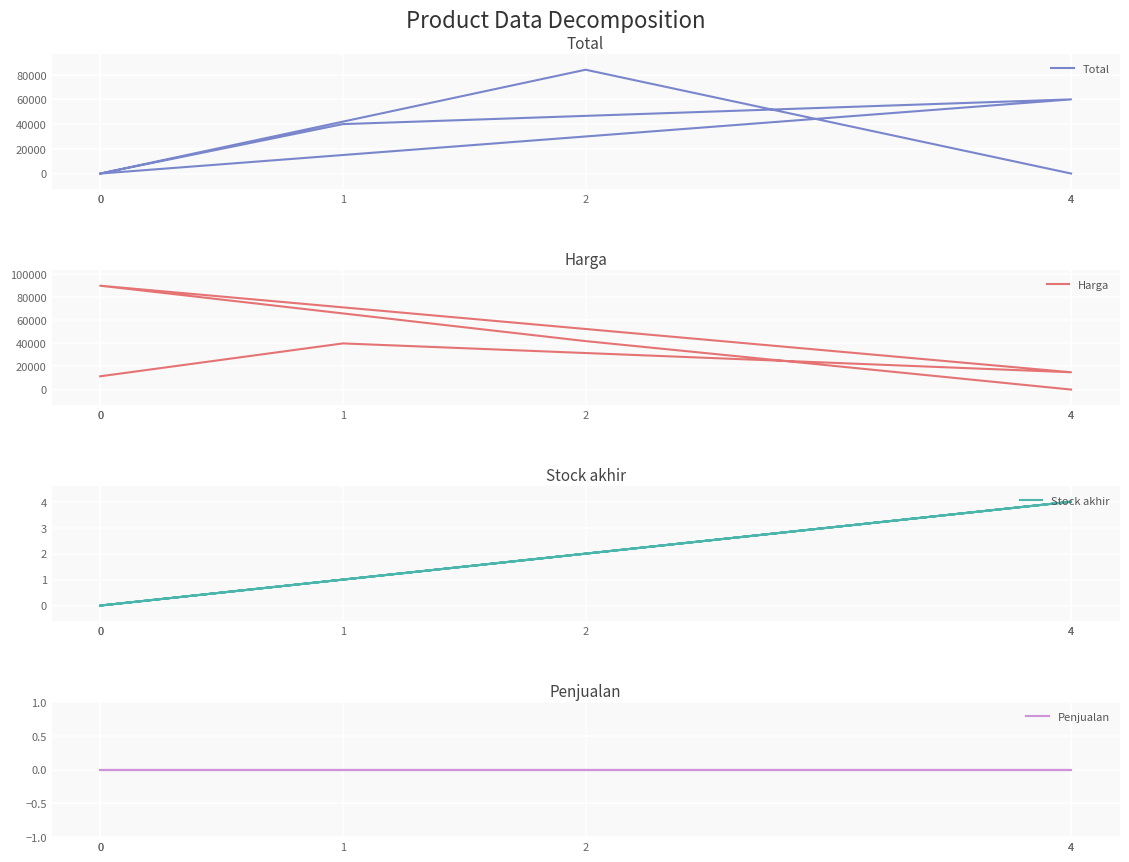

True or false: Penjualan has a value of 0 at 1.

True